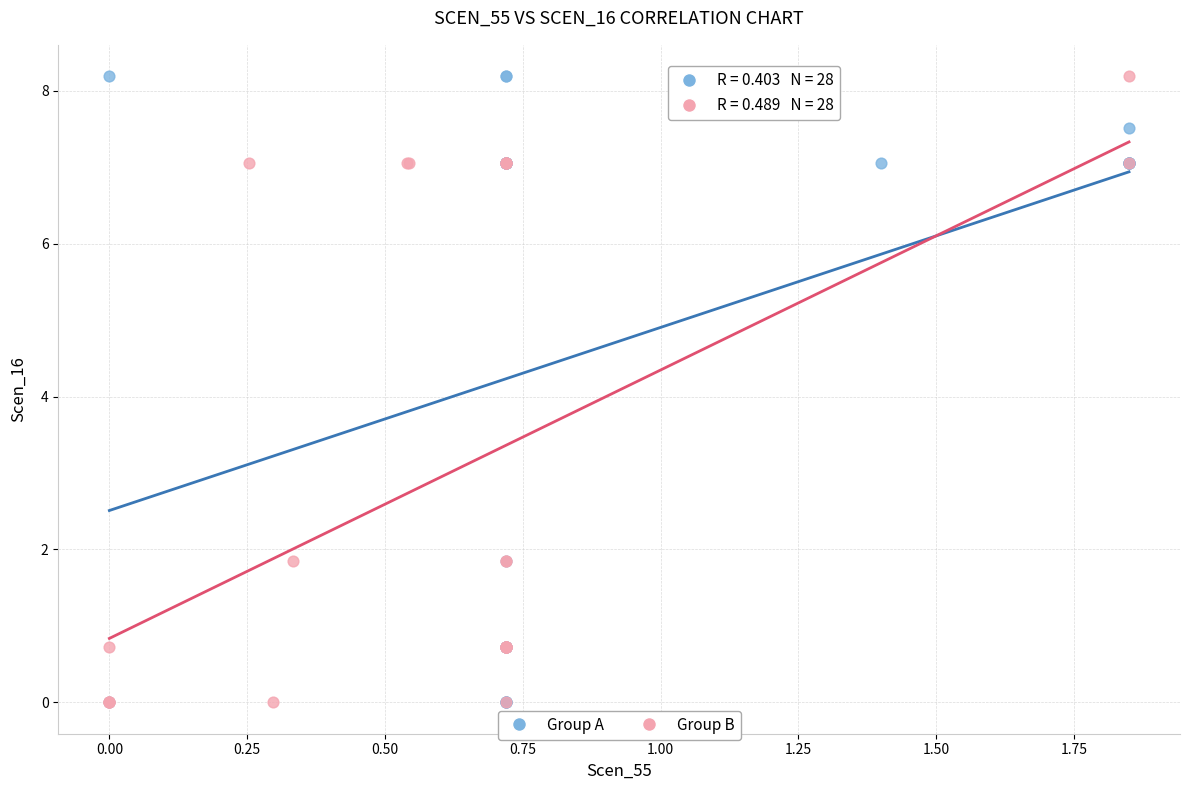

What are all the series names shown in the legend?

Group A, Group B